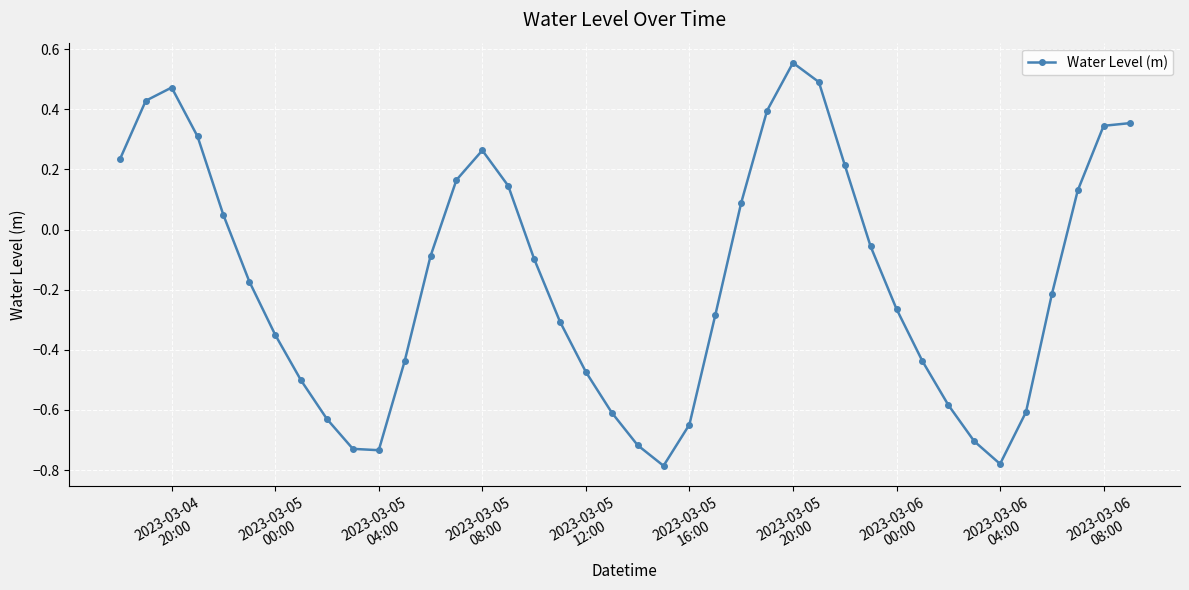

True or false: the data has more than 1 interior local peaks.

True